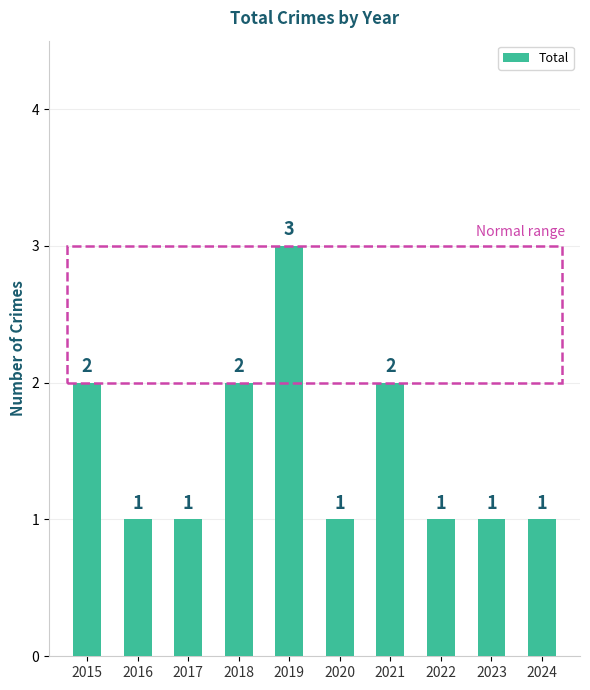

What is the average value?

2